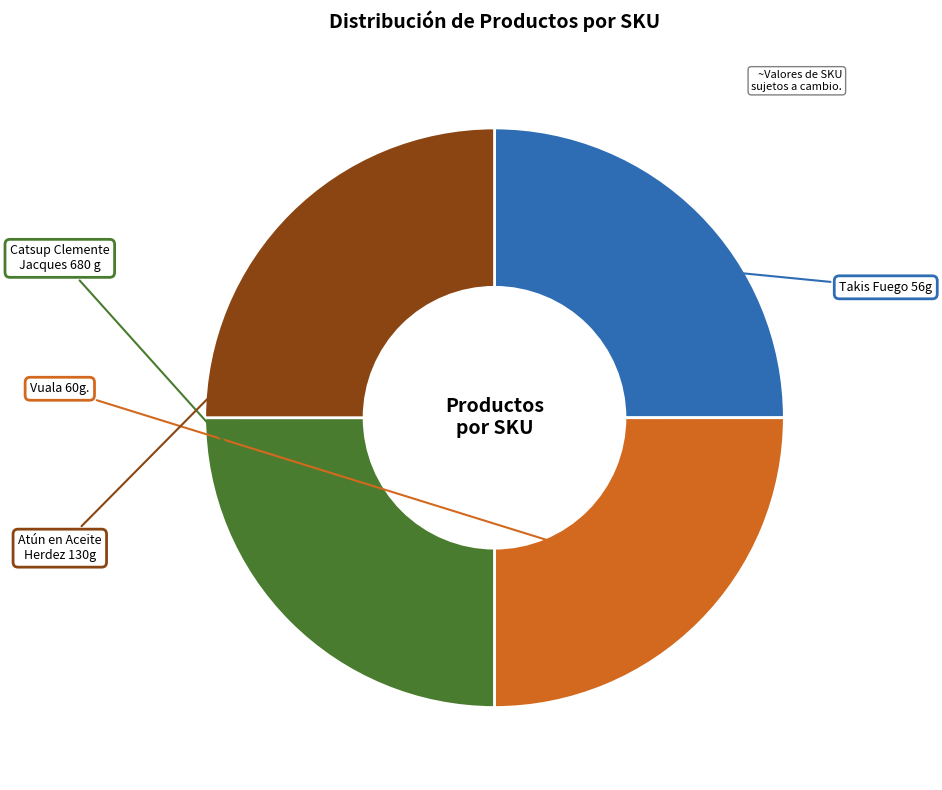

What is the smallest slice in the pie chart?

Atún en Aceite Herdez 130g